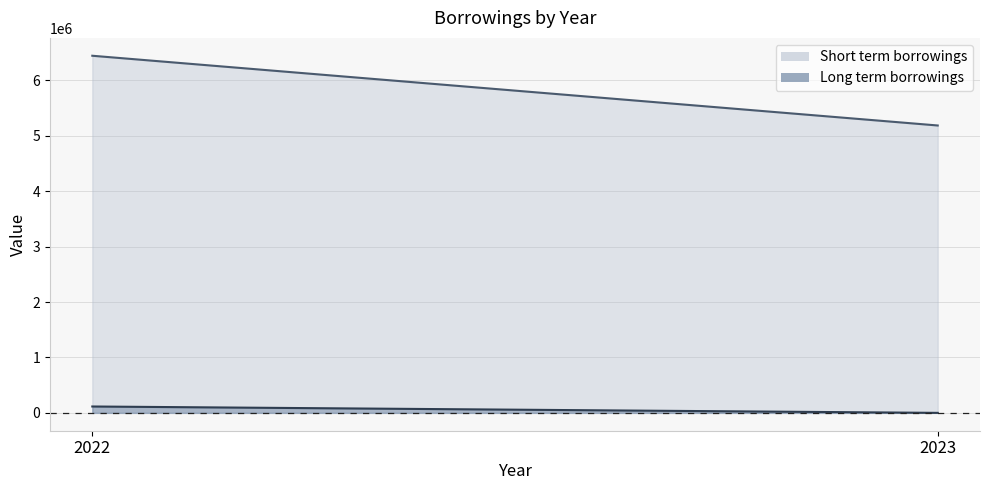

What is the value of the Long term borrowings point at the 1st from the left?

114943